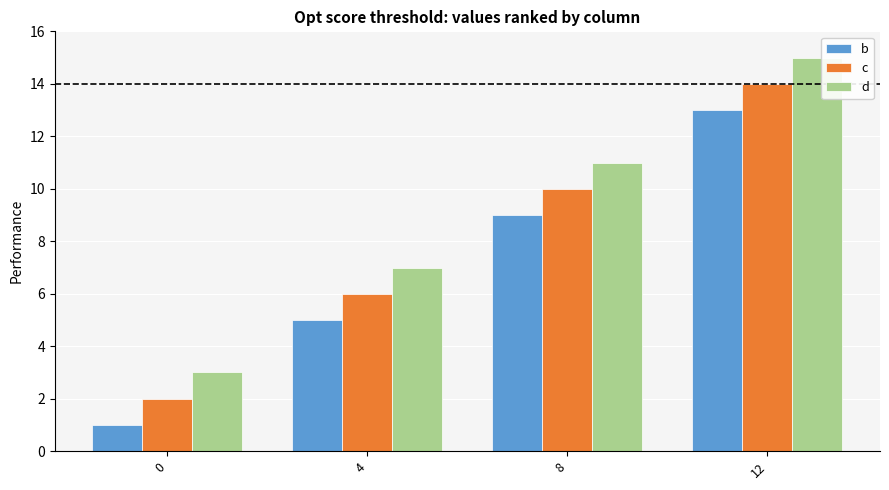

The value of b at 12 is 20. True or false?

False